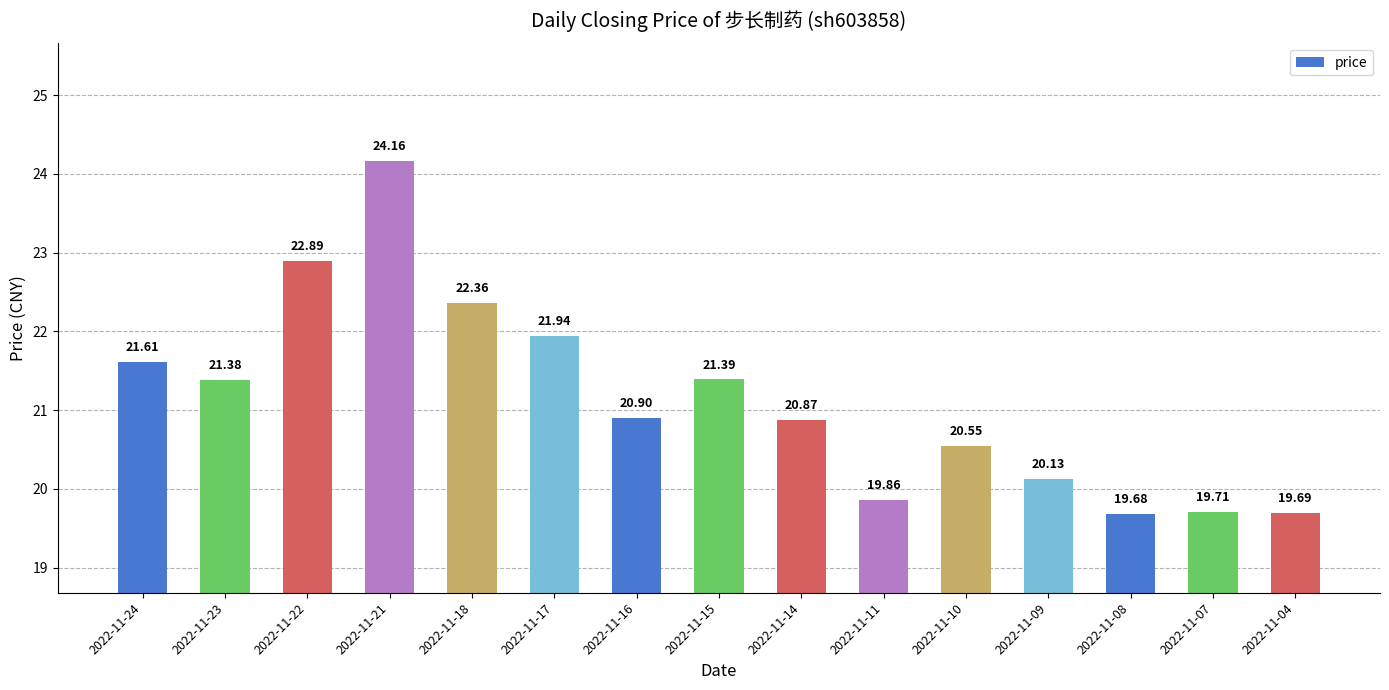

How many data points are less than 20?

4